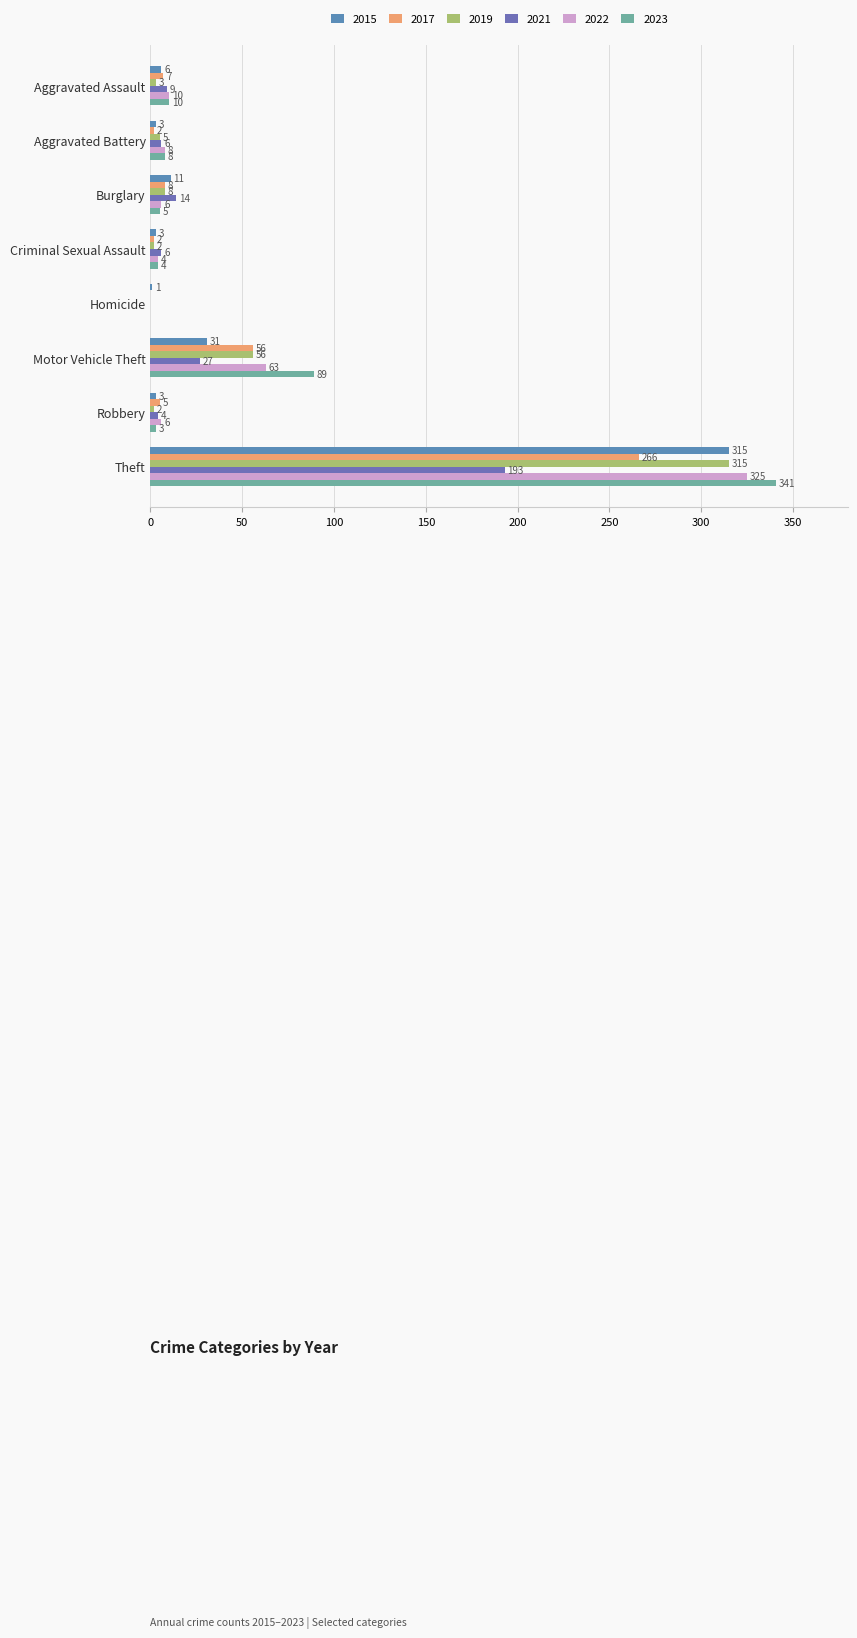

Which series has the widest spread of values?

2023